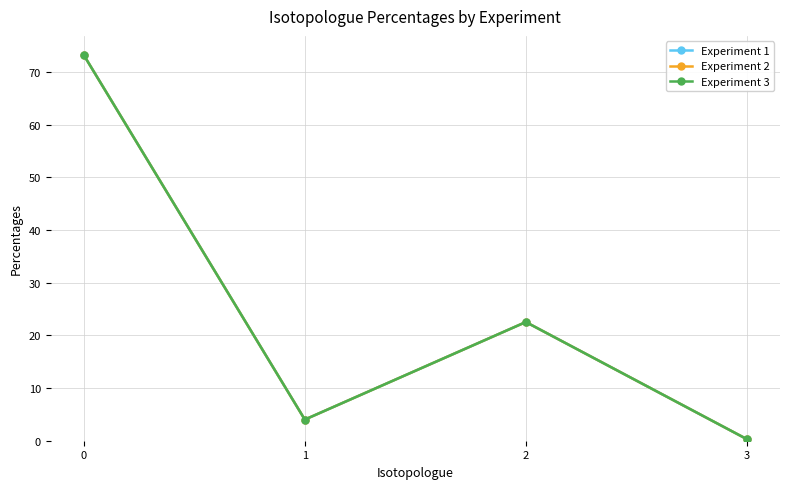

What is the maximum value shown in the chart?

73.2